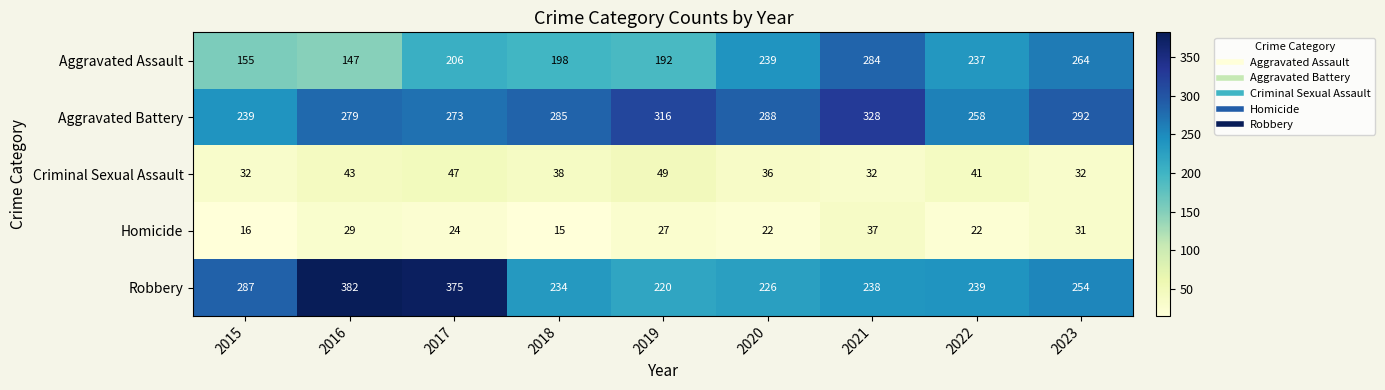

List the series in order of their peak value, lowest first.

Homicide, Criminal Sexual Assault, Aggravated Assault, Aggravated Battery, Robbery